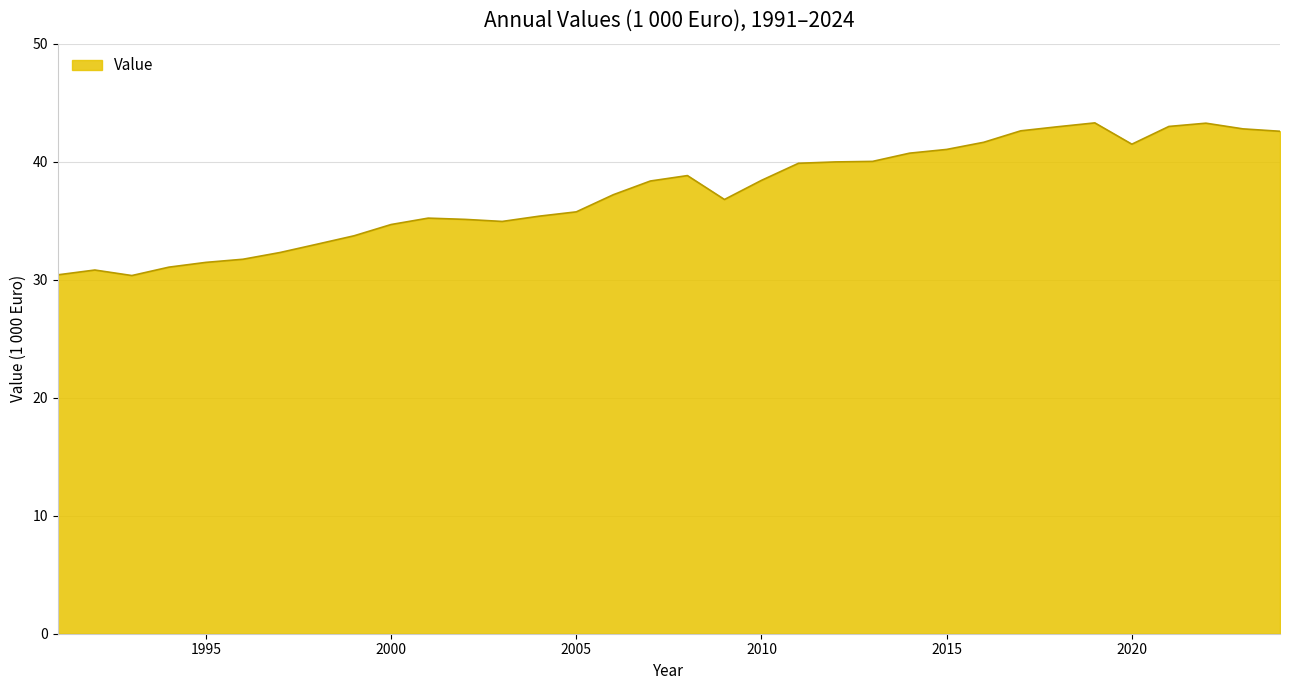

What is the smallest value displayed?

30.4